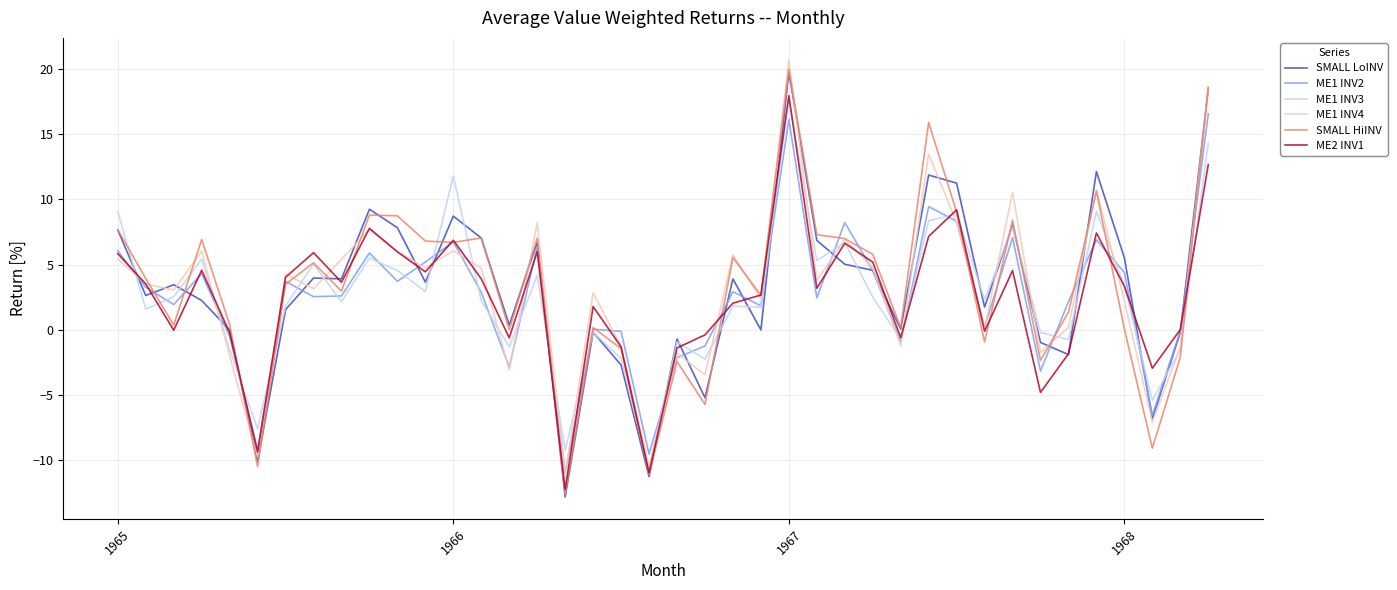

What is the minimum value shown in the chart?

-12.9